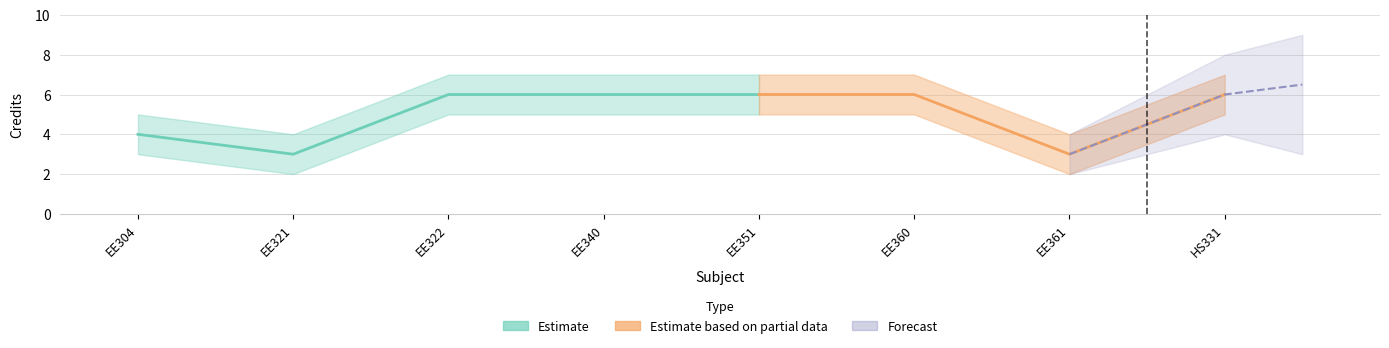

Reading left to right, transcribe all the data shown in this chart.

Credit: 4	3	6	6	6	6	3	6
Credit_lower: 3	2	5	5	5	5	2	5
Credit_upper: 5	4	7	7	7	7	4	7